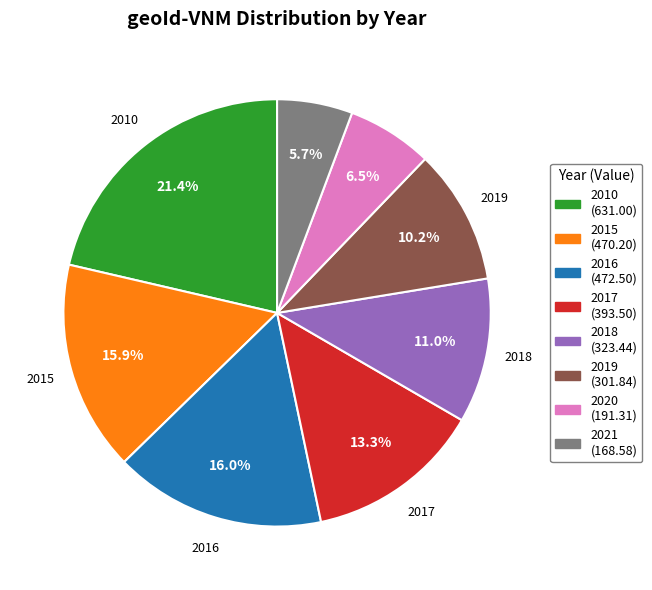

How much of the chart is everything except 2021?

94.3%